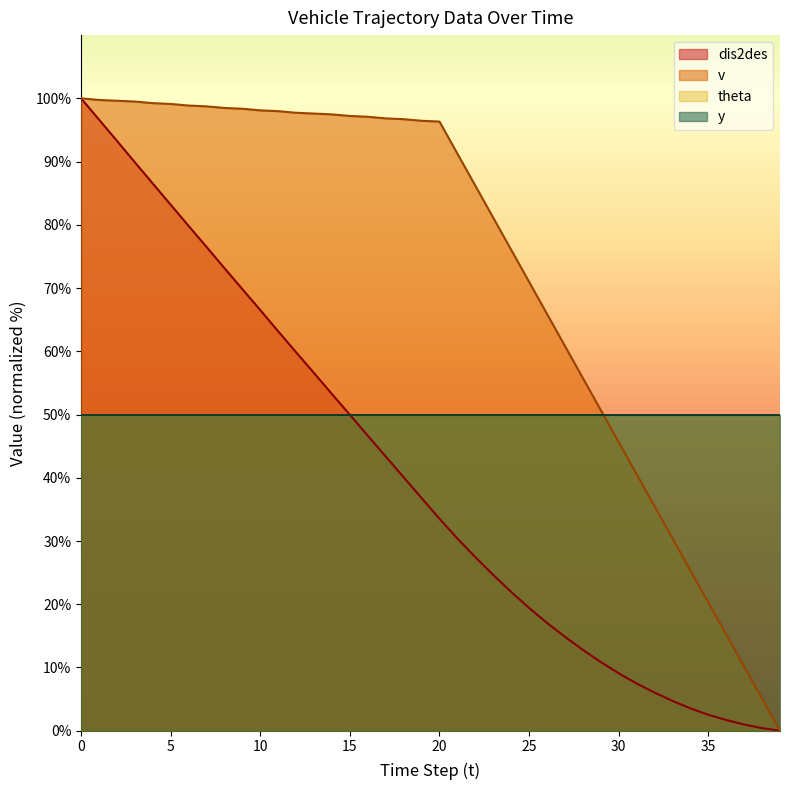

Between 19 and 22, which series saw the biggest shift?

v